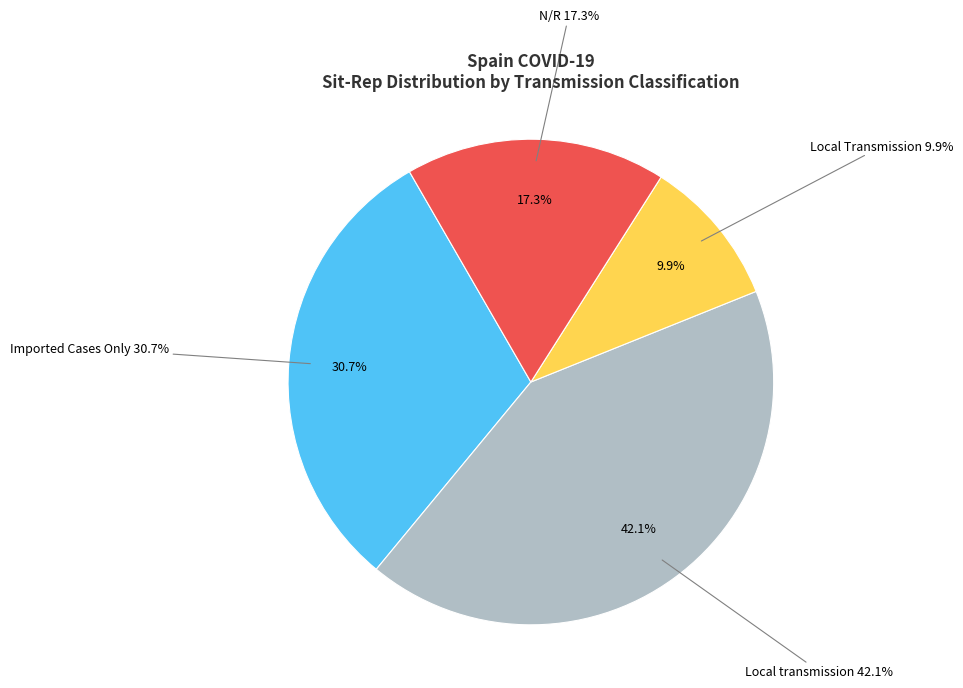

Is it true that Imported Cases Only is 31% of the pie?

True